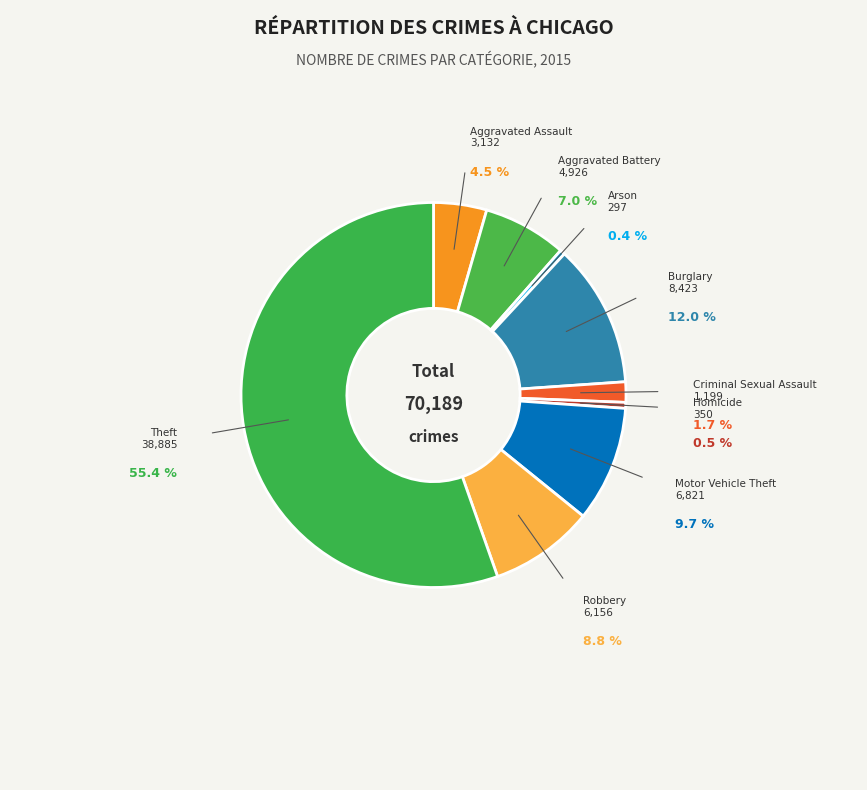

Which category has the smallest portion of the pie?

Arson